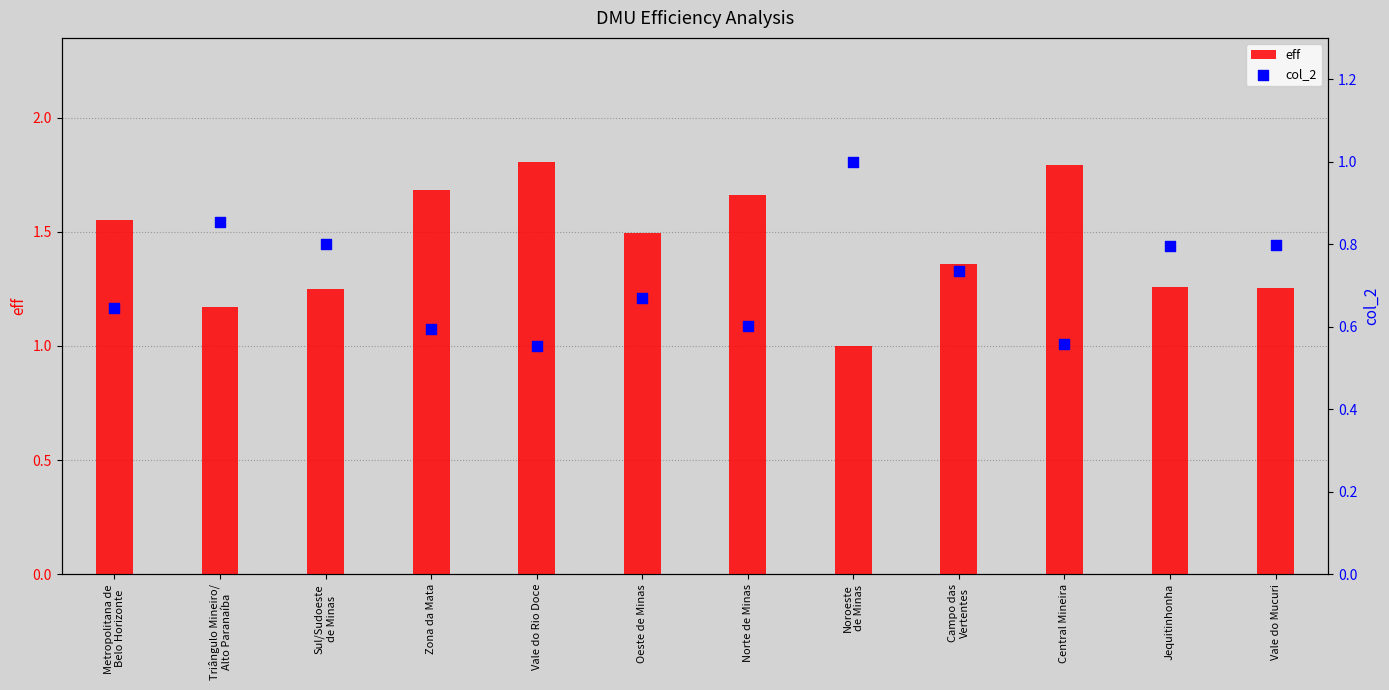

Which series contains the highest Y value?

eff